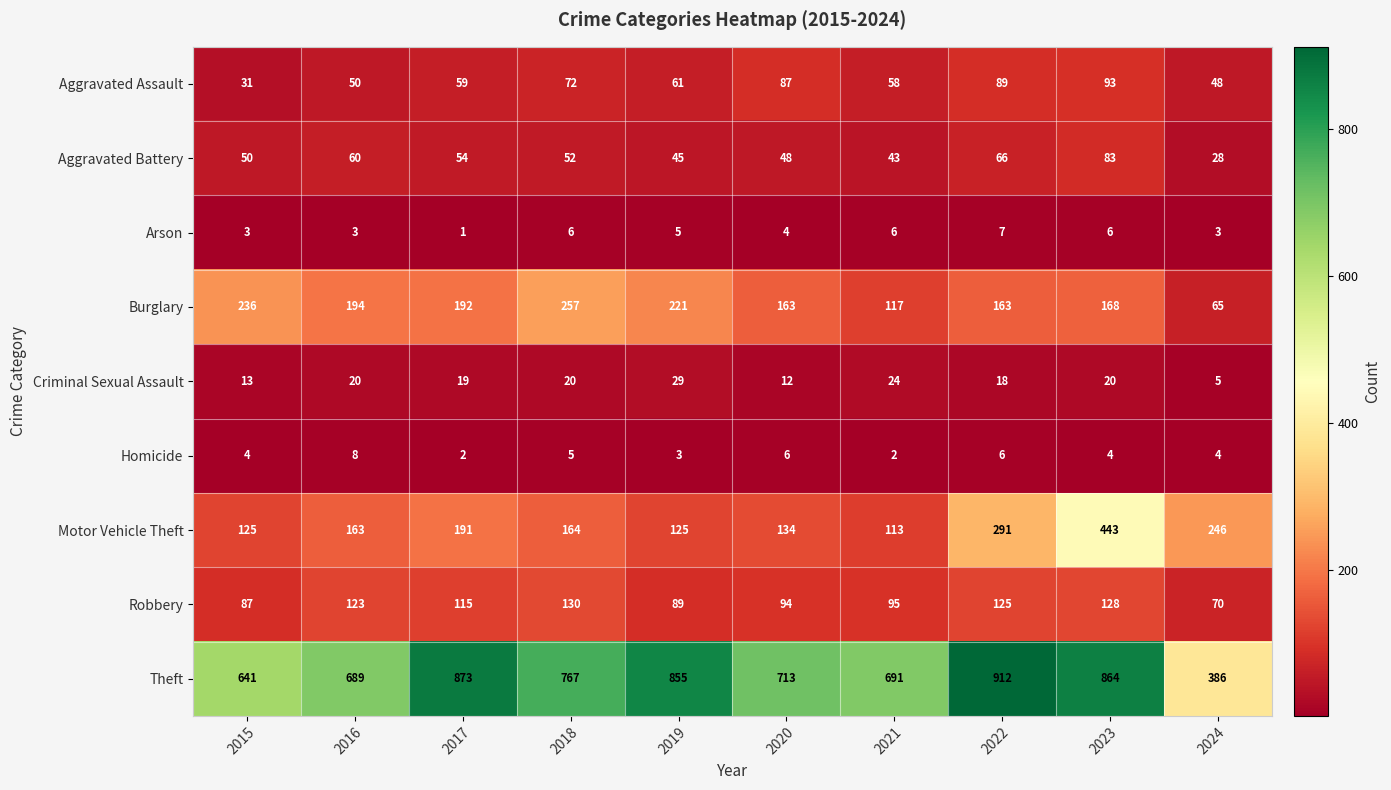

How many categories are shown in the chart?

10